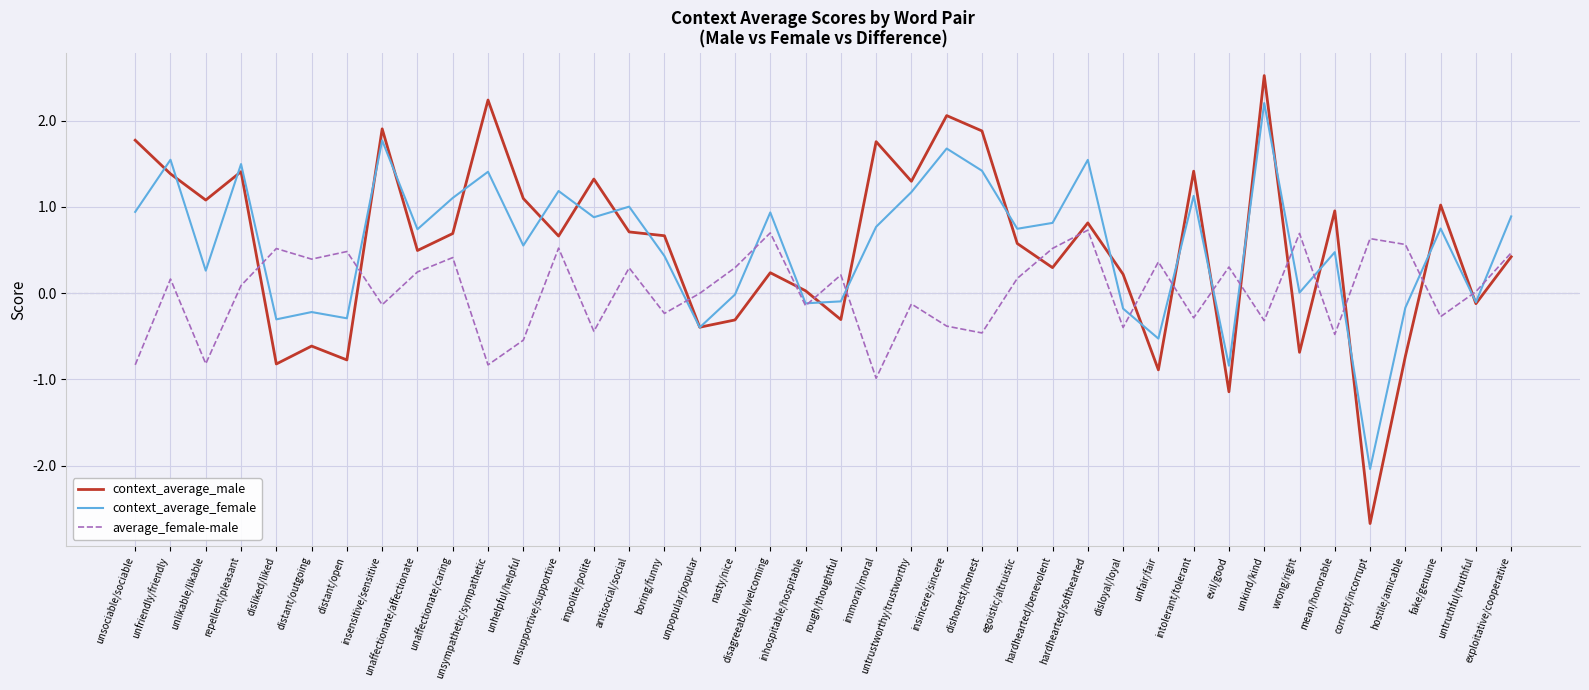

What position from the left is distant/outgoing?

6